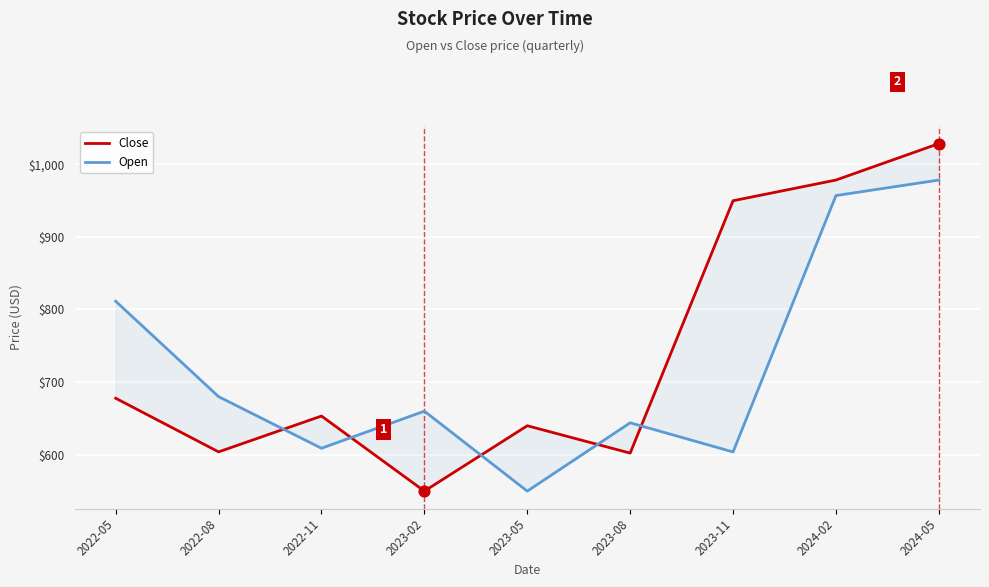

Is the value of Close at 2024-02 greater than the value of Open at 2022-11?

Yes